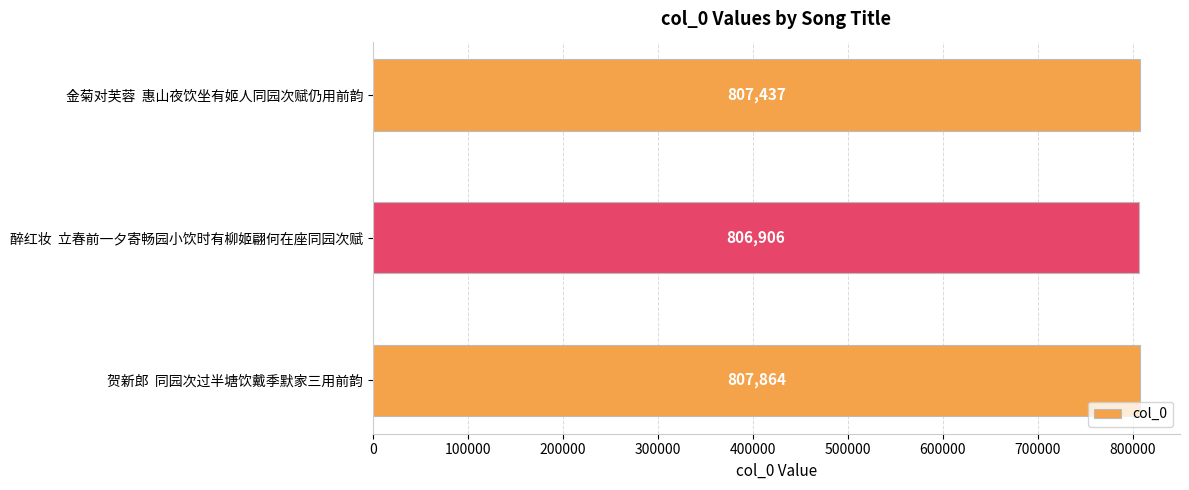

How many values are between 806906 and 807864?

3